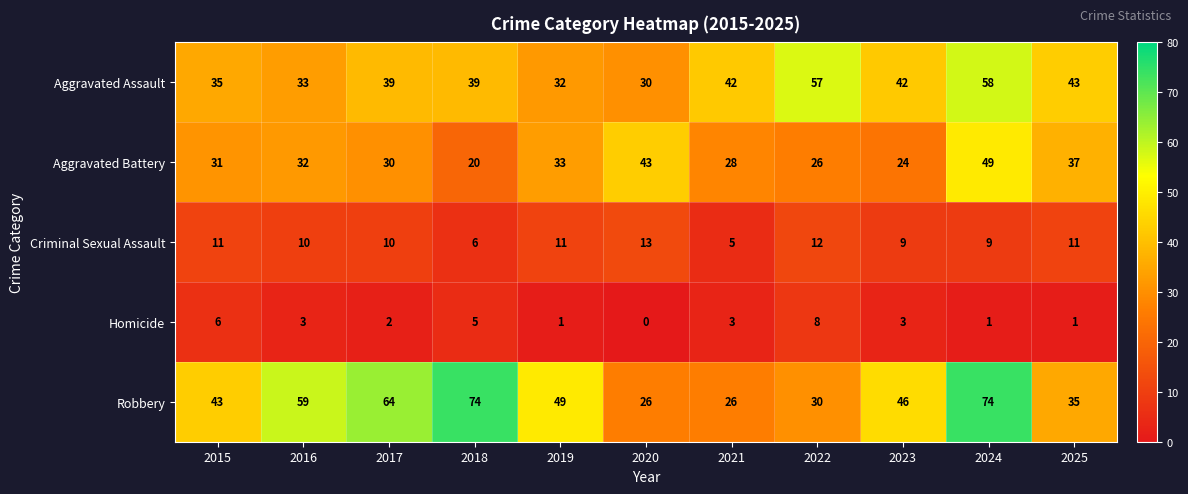

What is the total value across all series at 2021?

104